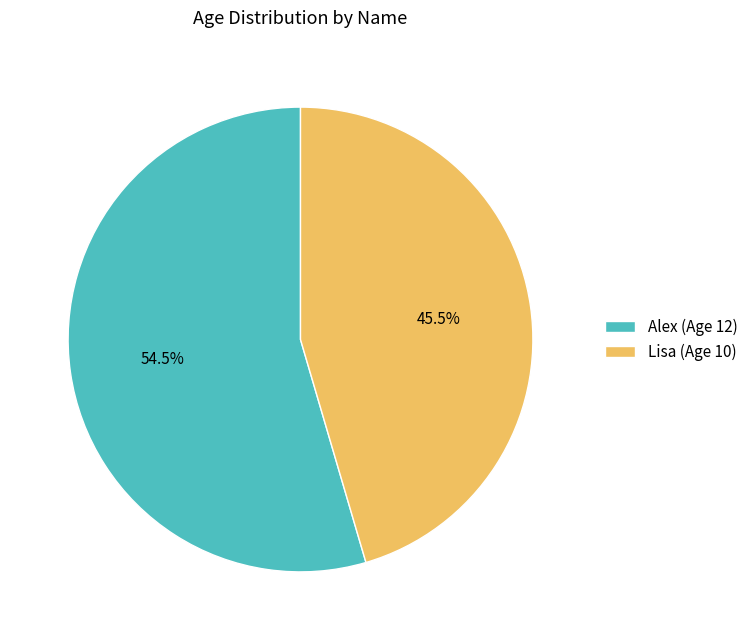

Between Alex and Lisa, which is larger?

Alex